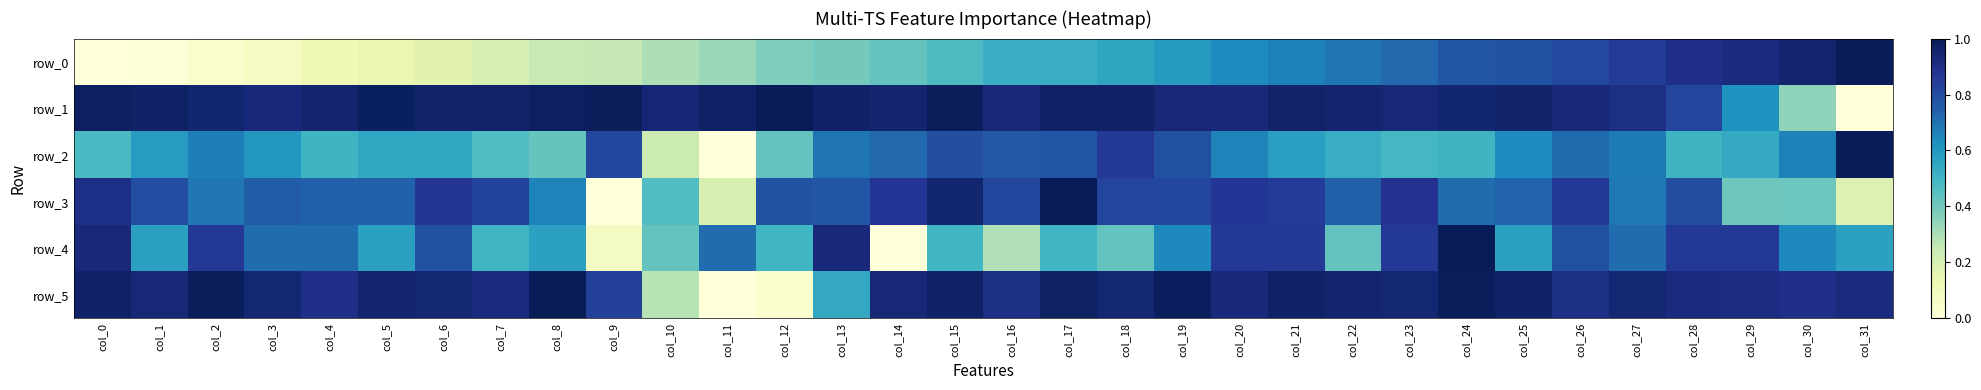

Which series has the largest total across all categories?

row_1